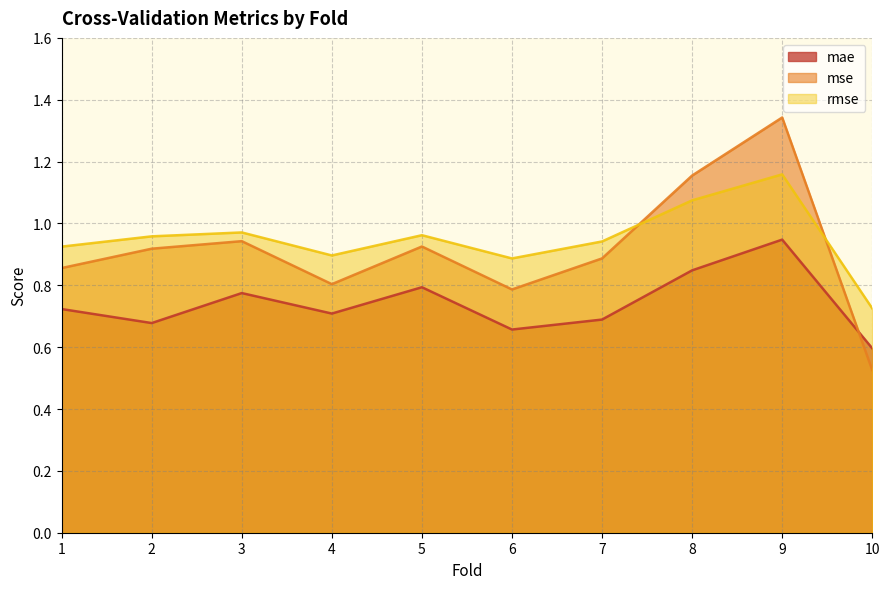

Reading right to left, transcribe all the data shown in this chart.

mae: 0.6	0.9	0.8	0.7	0.7	0.8	0.7	0.8	0.7	0.7
mse: 0.5	1.3	1.2	0.9	0.8	0.9	0.8	0.9	0.9	0.9
rmse: 0.7	1.2	1.1	0.9	0.9	1.0	0.9	1.0	1.0	0.9